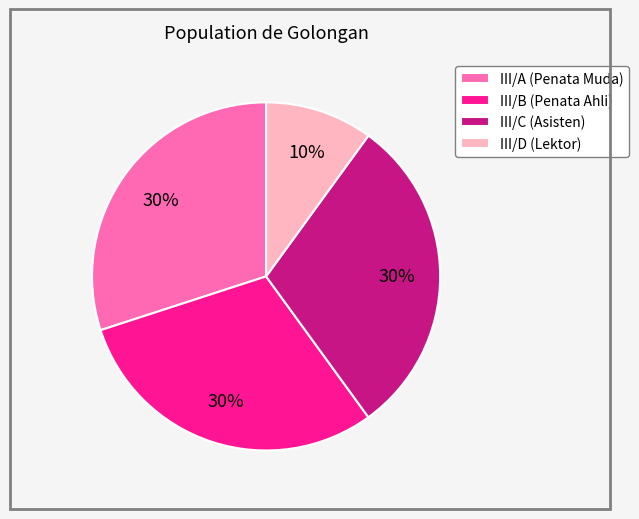

Is the sum of III/C (Asisten) and III/A (Penata Muda) greater than half?

Yes